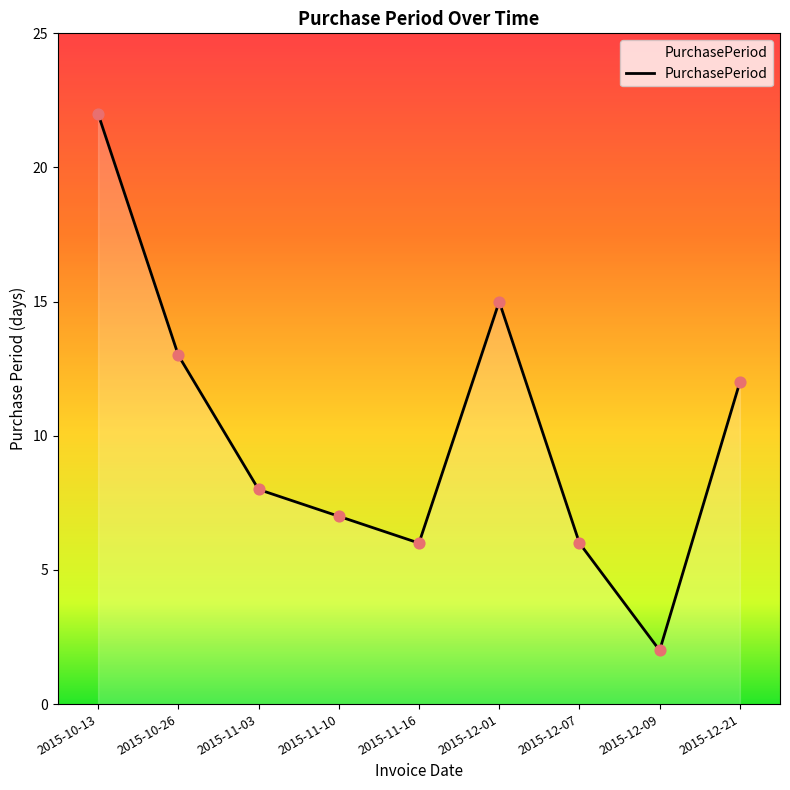

What is the change in value from 2015-11-03 to 2015-11-16?

-2